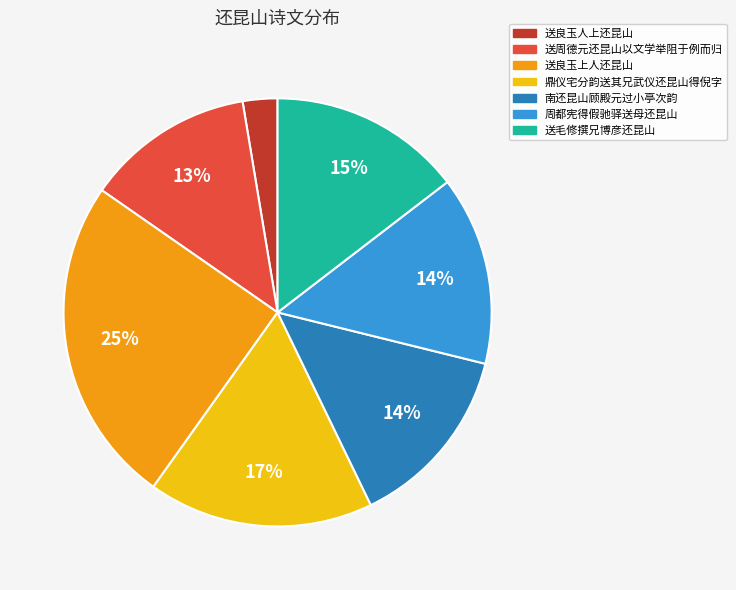

What is the smallest slice in the pie chart?

送良玉人上还昆山